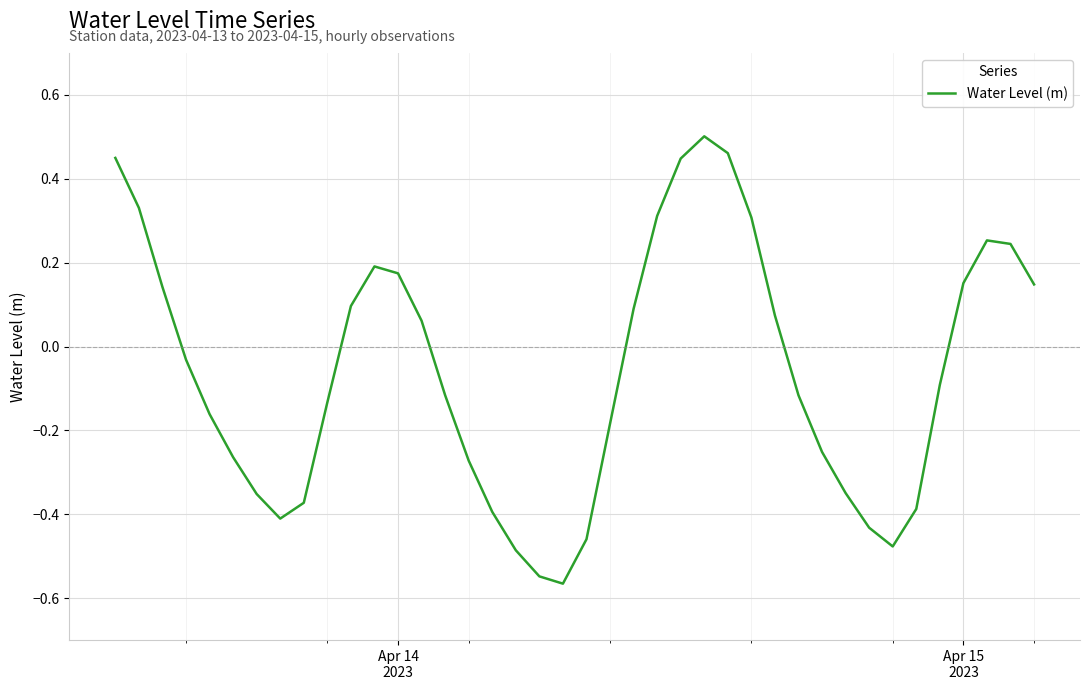

What is the difference between the maximum and minimum values?

1.1